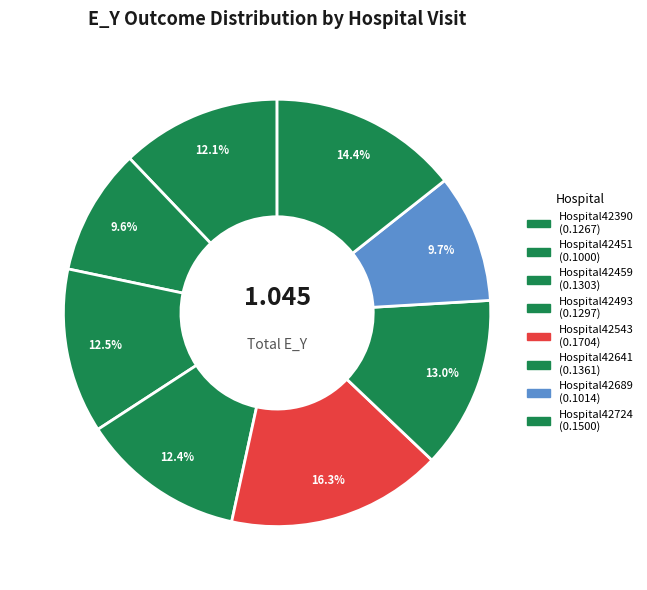

What is the smallest slice in the pie chart?

Hospital42451